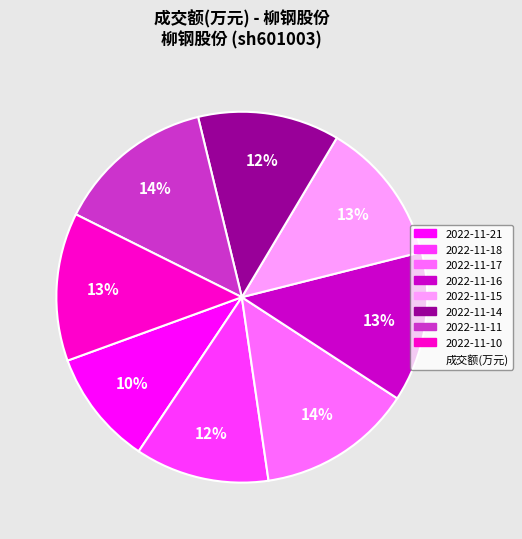

How many slices are in this pie chart?

8